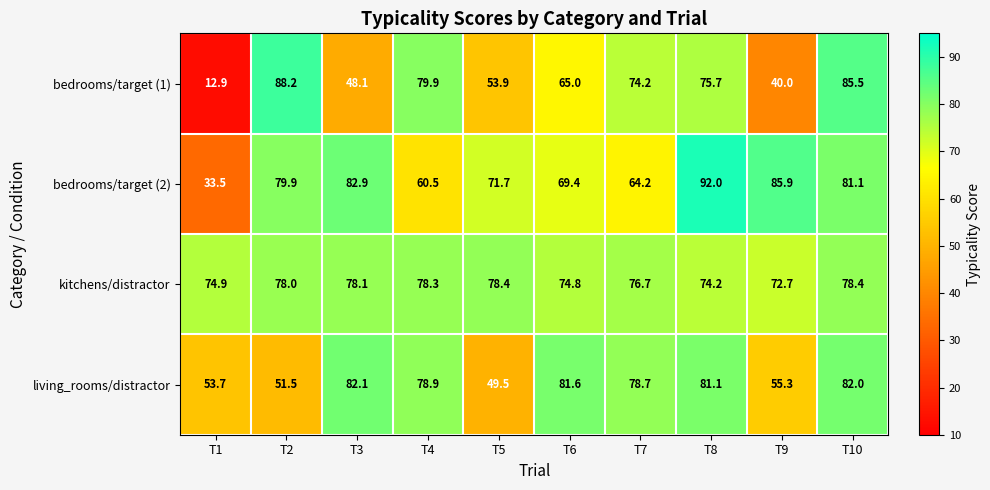

Is it true that bedrooms/target (2) equals 21.9 at T4?

False